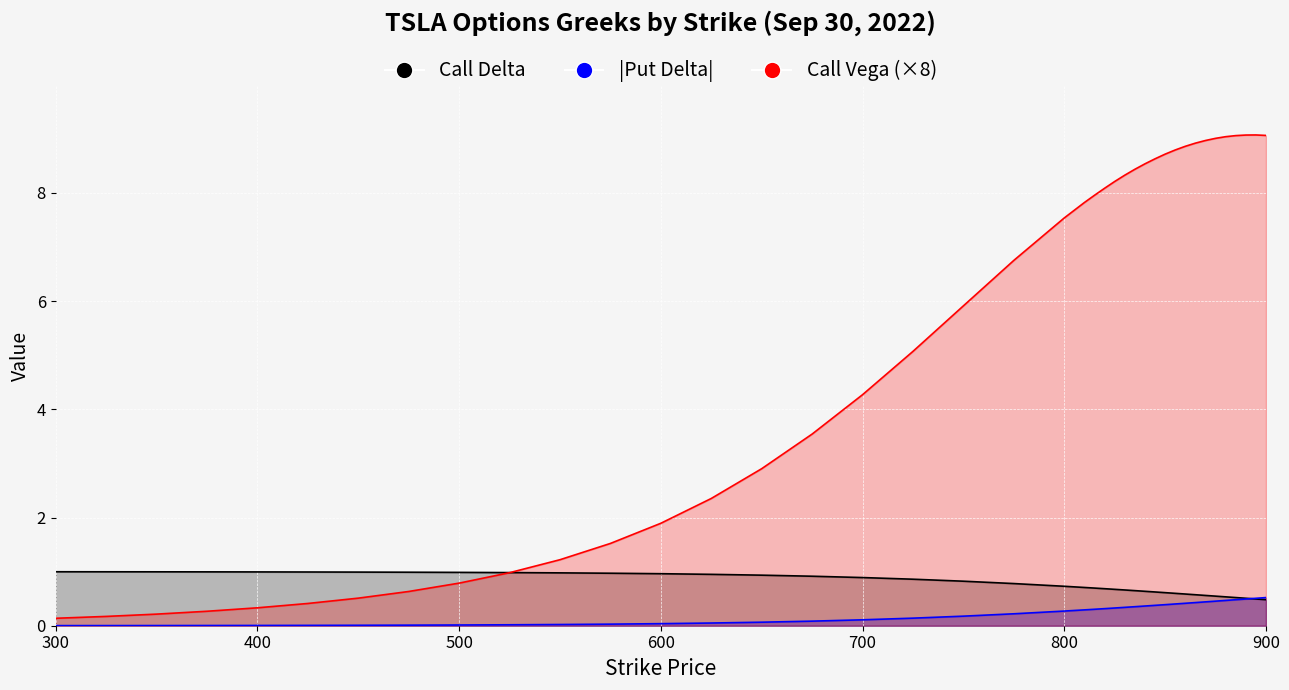

Where do Call Delta and Put Delta first cross each other?

890 and 895